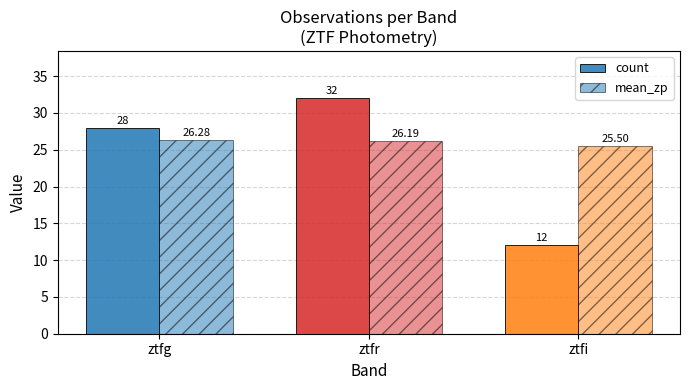

What is the difference between the highest and lowest values at ztfr?

5.8